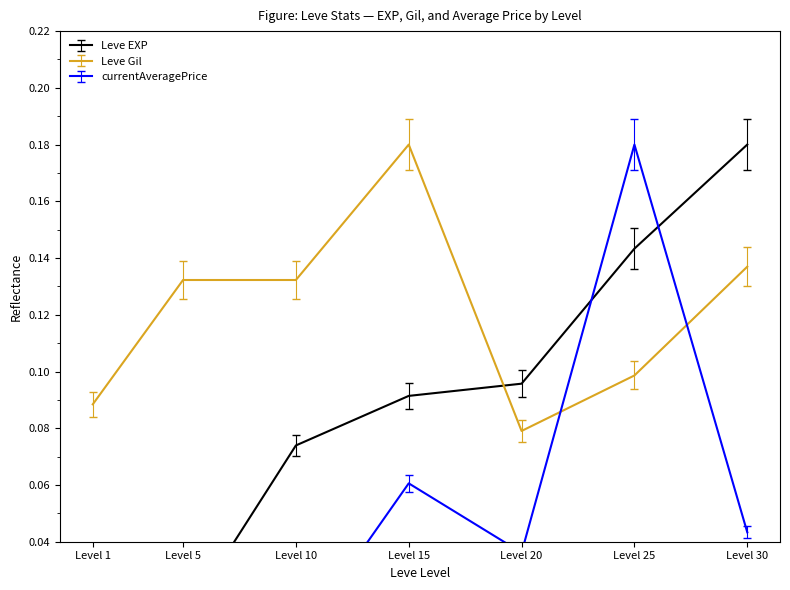

True or false: Leve EXP has more than 0 points higher than both neighbors.

False